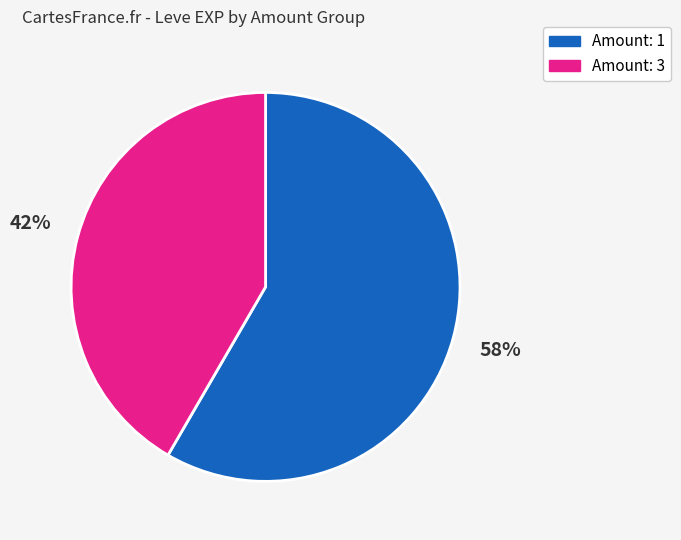

Is there a majority slice in this chart?

Yes